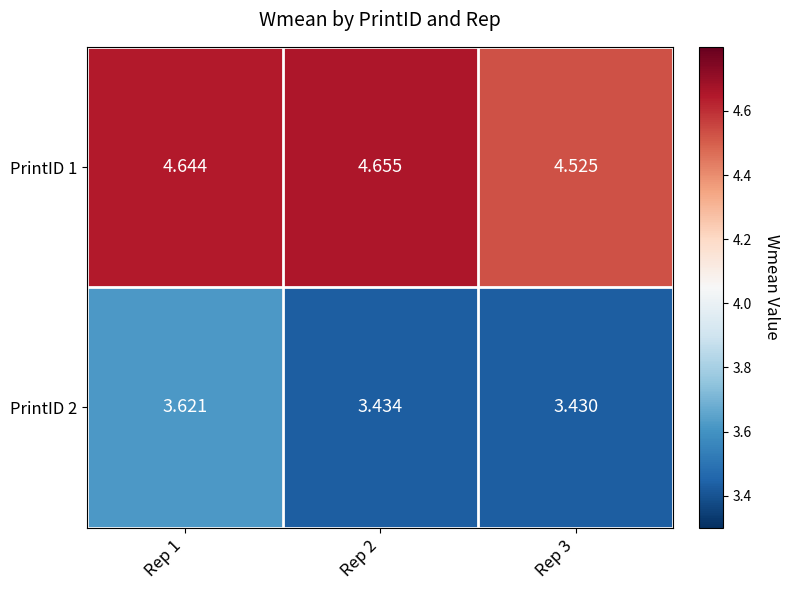

Is the value of PrintID 2 at Rep 2 greater than the value of PrintID 1 at Rep 2?

No